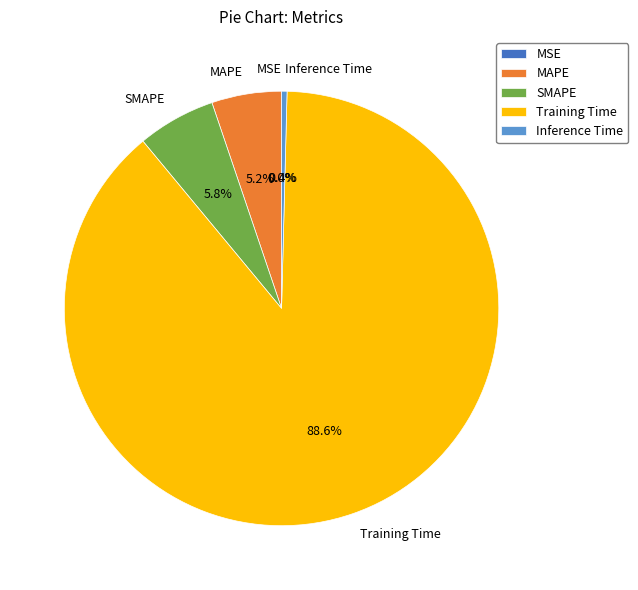

What is the change in value from MSE to MAPE?

+0.2